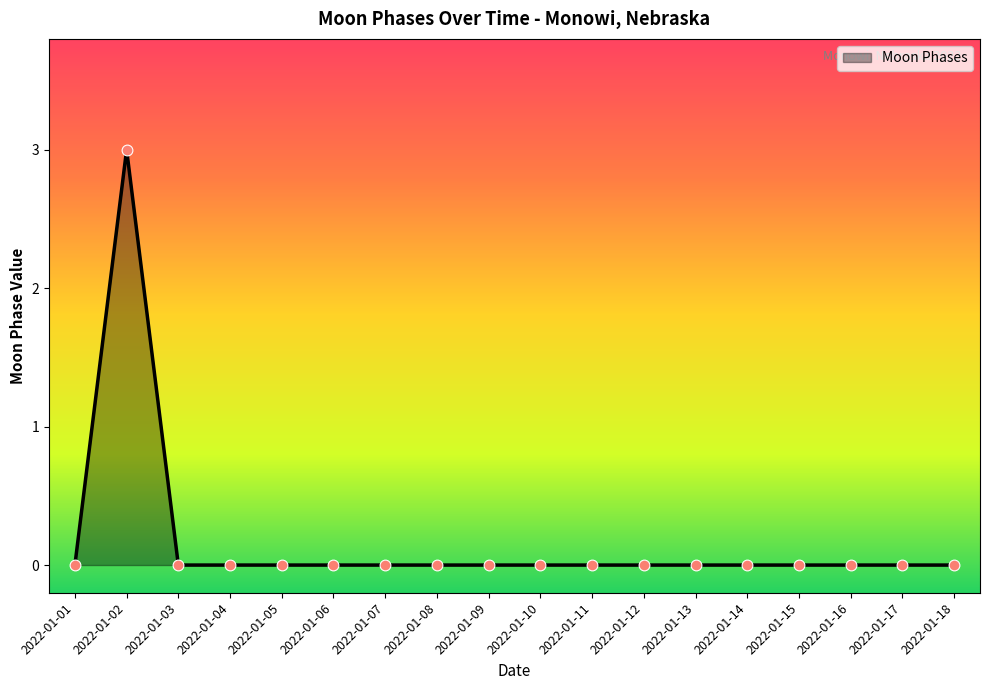

What is the change in value from 2022-01-02 to 2022-01-04?

-3